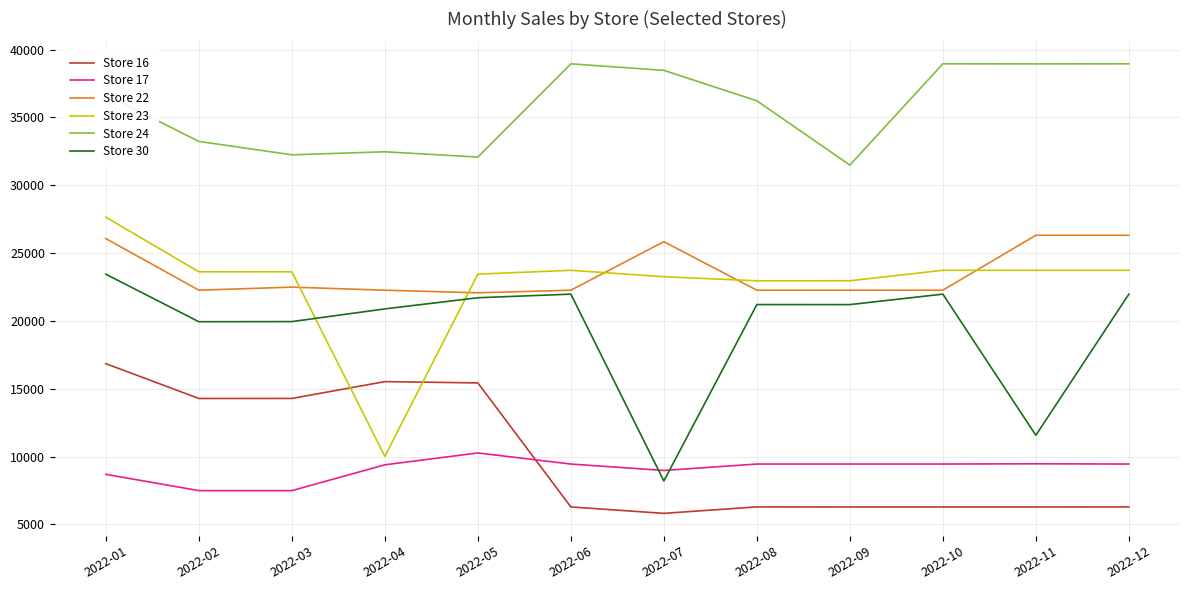

Is the value of Store 16 at 2022-06 greater than the value of Store 22 at 2022-11?

No